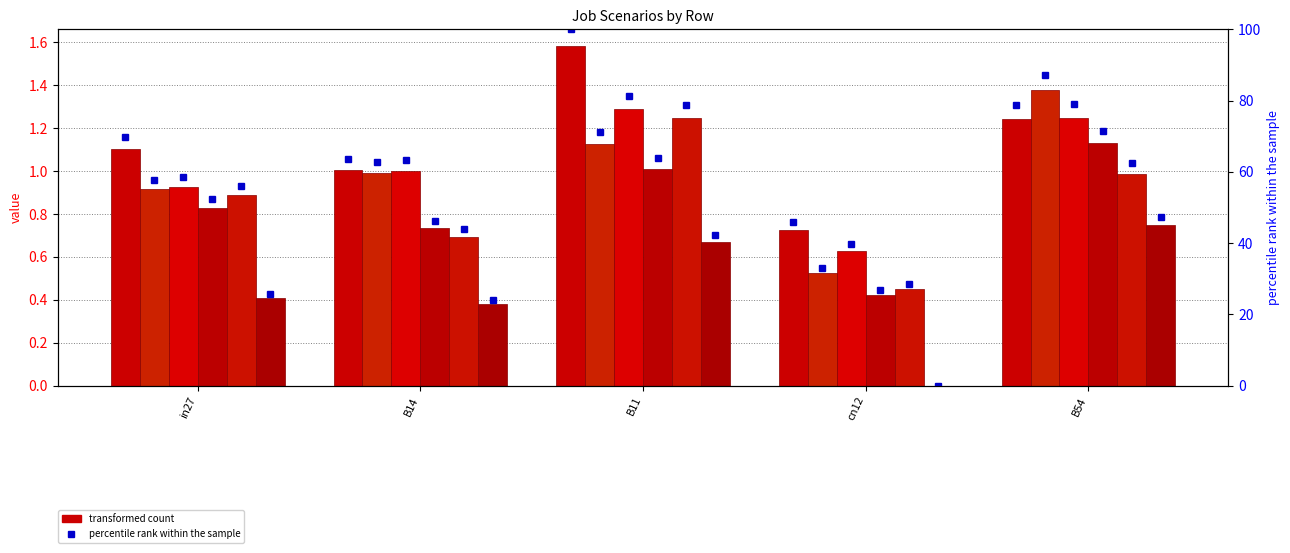

How many groups of bars are there?

5